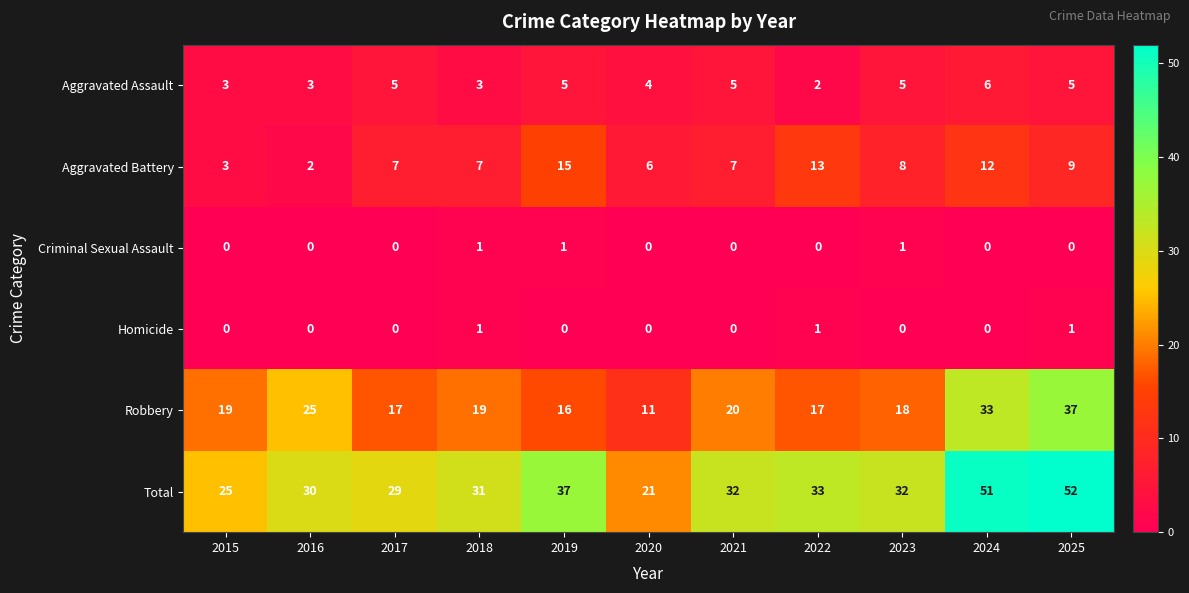

At which category is the sum across all series the highest?

2025